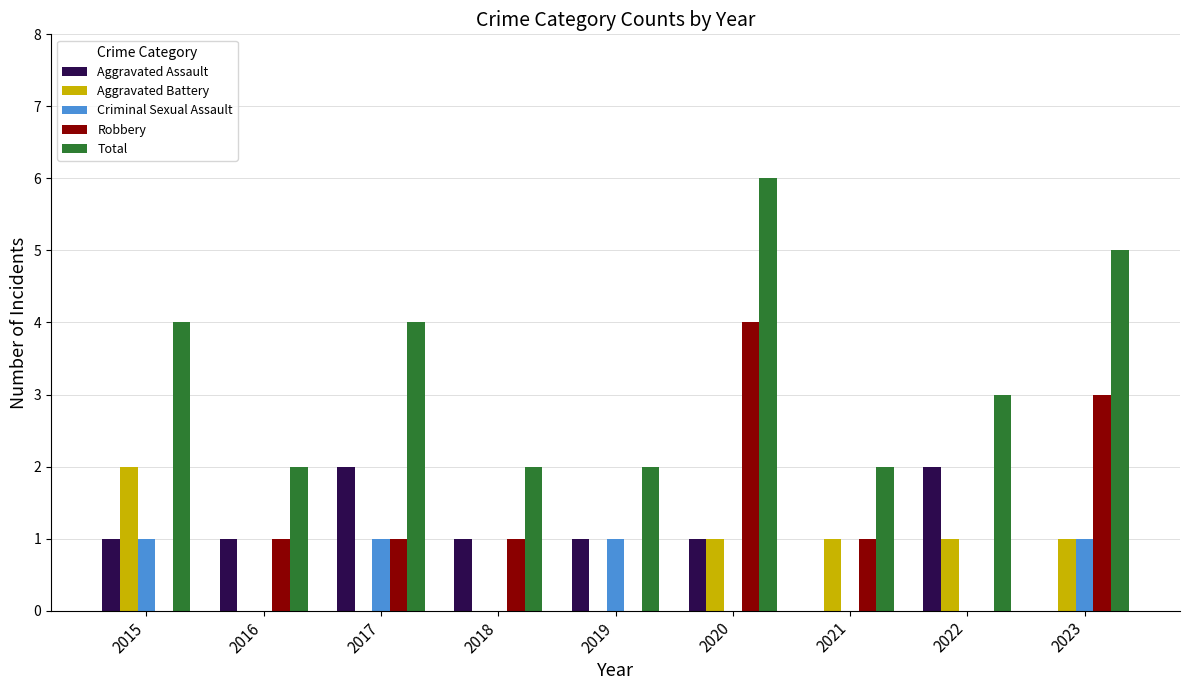

Which series changed the most between 2018 and 2023?

Total